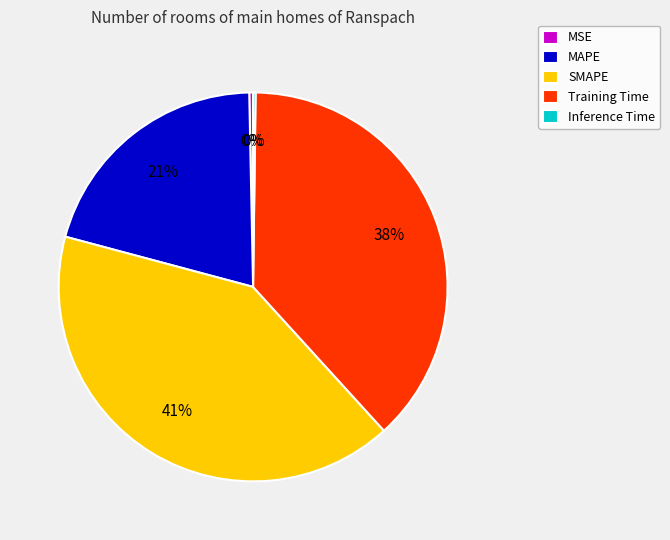

Do SMAPE and MSE together represent more than half of the pie?

No